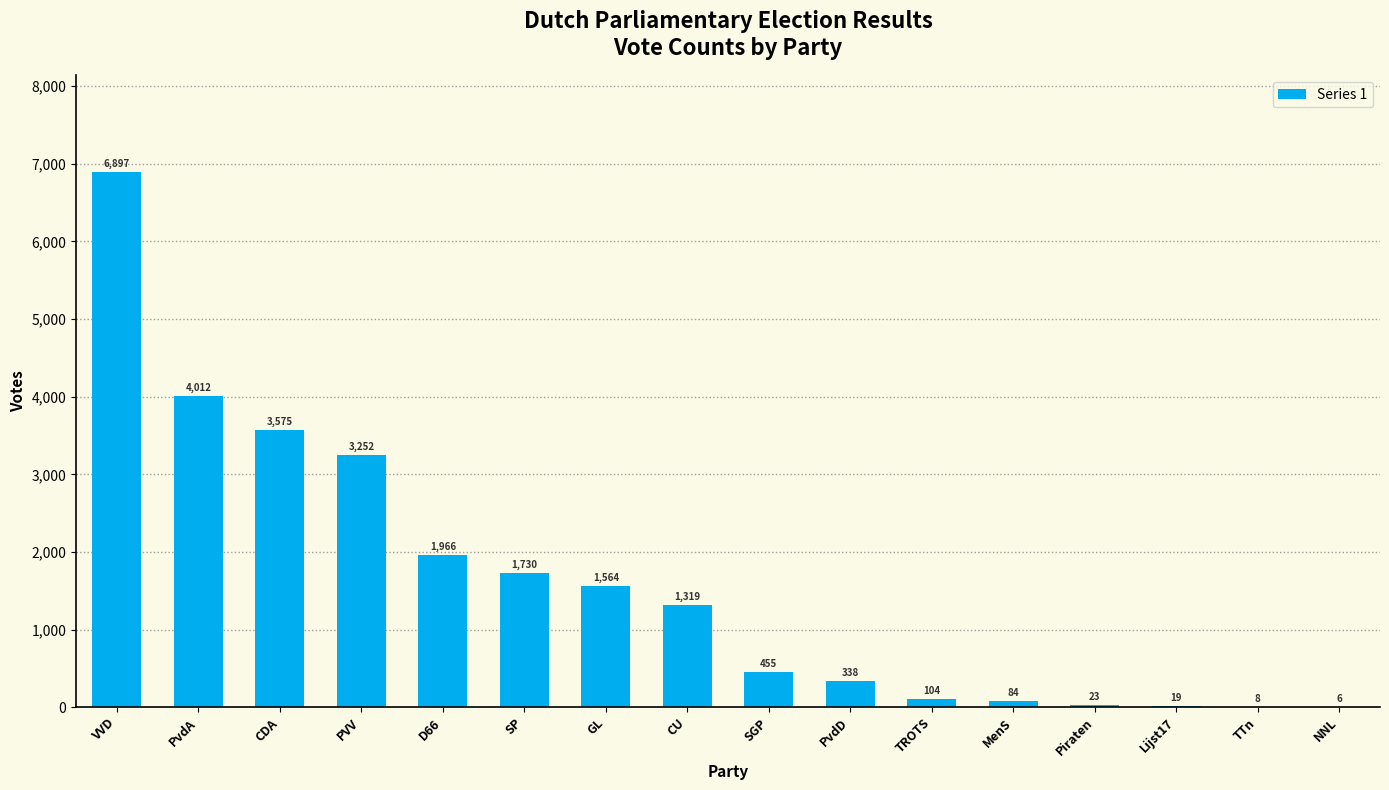

Reading left to right, list all the values displayed in this chart.

6897	4012	3575	3252	1966	1730	1564	1319	455	338	104	84	23	19	8	6